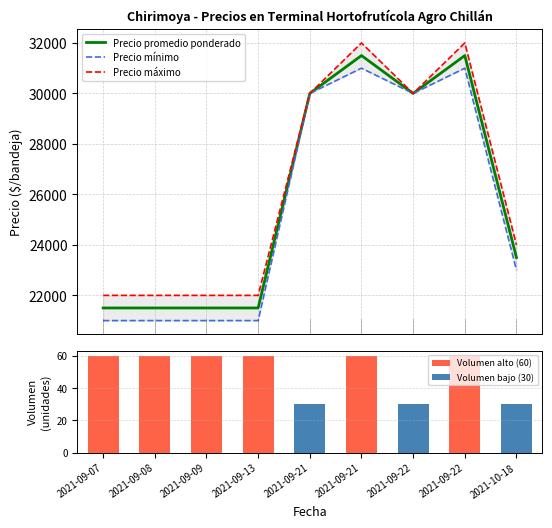

The Volumen series shows 24 at 2021-09-13. True or false?

False